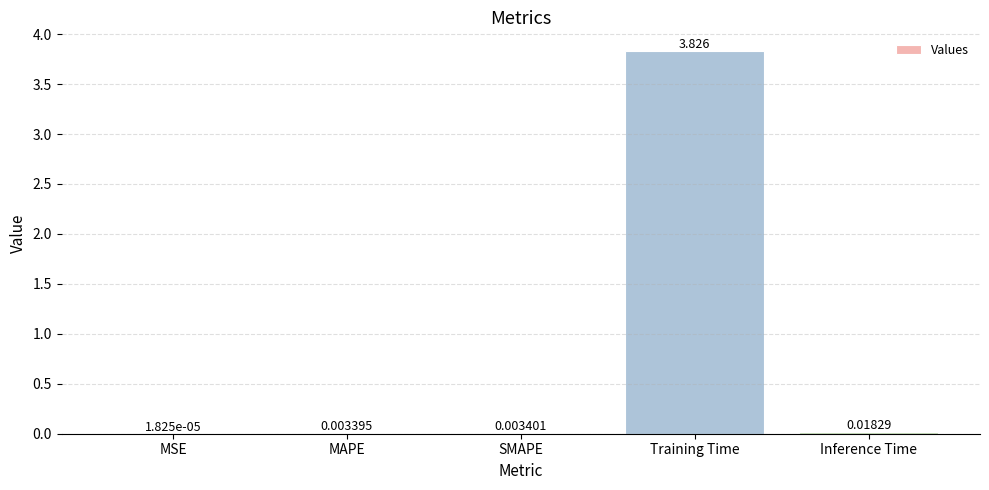

What is the sum of all values?

3.9